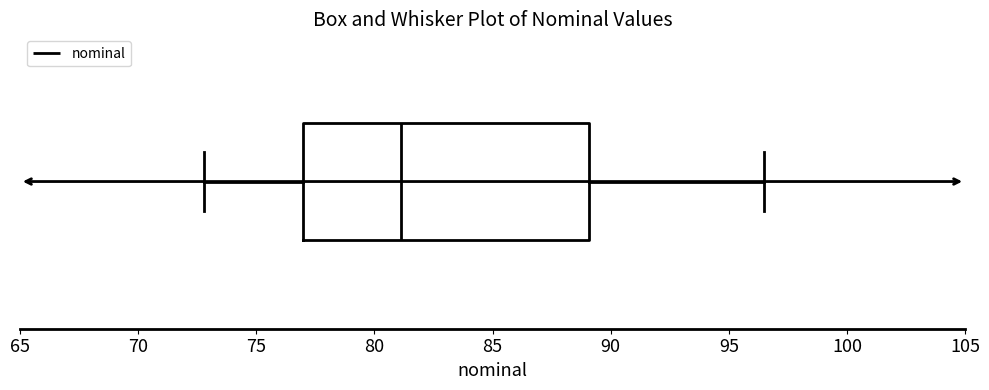

Read this box plot against the x-axis: the position of the median line, the range covered by the box, and the ends of both whiskers. The values are not printed on the chart, so give them approximately, as read against the axis.

median 81.0, box 77.0 to 89.0, whiskers 73.0 to 96.5